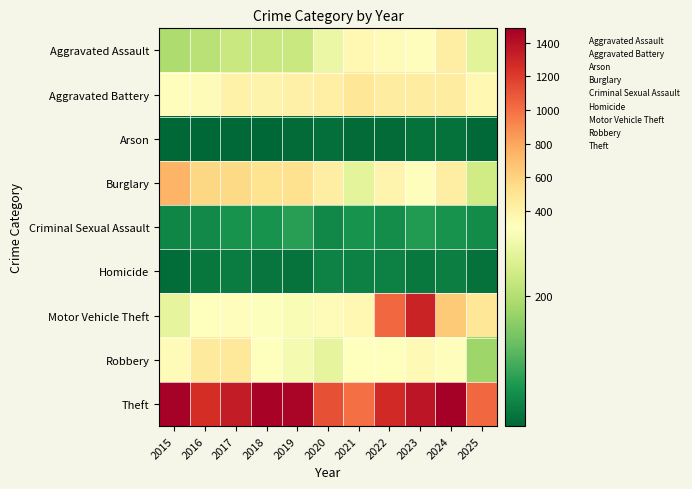

Reading left to right, extract all data points from this chart.

Aggravated Assault: 2015=194	2016=206	2017=225	2018=225	2019=223	2020=273	2021=352	2022=327	2023=318	2024=422	2025=259
Aggravated Battery: 2015=316	2016=336	2017=400	2018=389	2019=407	2020=415	2021=479	2022=439	2023=431	2024=438	2025=350
Arson: 2015=9	2016=7	2017=10	2018=7	2019=12	2020=17	2021=12	2022=12	2023=19	2024=20	2025=11
Burglary: 2015=738	2016=576	2017=562	2018=506	2019=517	2020=425	2021=261	2022=379	2023=316	2024=426	2025=234
Criminal Sexual Assault: 2015=46	2016=50	2017=62	2018=60	2019=77	2020=48	2021=62	2022=55	2023=73	2024=61	2025=51
Homicide: 2015=15	2016=26	2017=33	2018=25	2019=22	2020=41	2021=38	2022=38	2023=28	2024=36	2025=20
Motor Vehicle Theft: 2015=263	2016=304	2017=312	2018=298	2019=290	2020=333	2021=348	2022=1031	2023=1310	2024=635	2025=480
Robbery: 2015=337	2016=454	2017=460	2018=301	2019=287	2020=263	2021=300	2022=304	2023=340	2024=315	2025=178
Theft: 2015=1474	2016=1259	2017=1339	2018=1461	2019=1459	2020=1120	2021=998	2022=1279	2023=1373	2024=1487	2025=1031